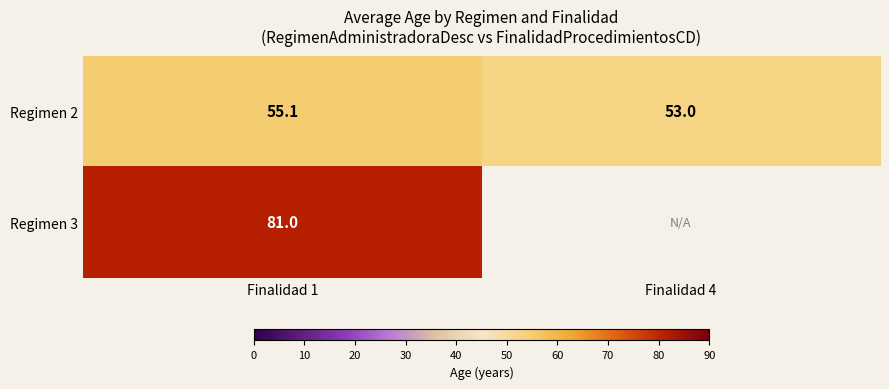

Rank the categories by row_0 value from highest to lowest.

Finalidad 1, Finalidad 4